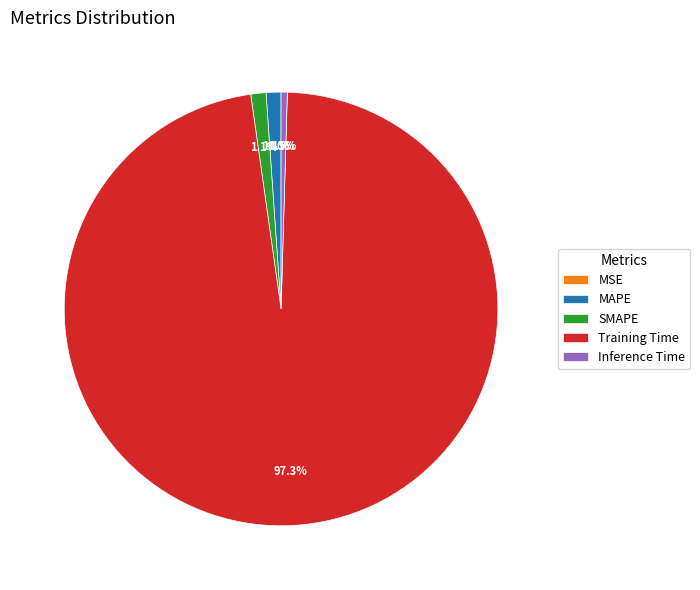

Between Inference Time and SMAPE, which is larger?

SMAPE